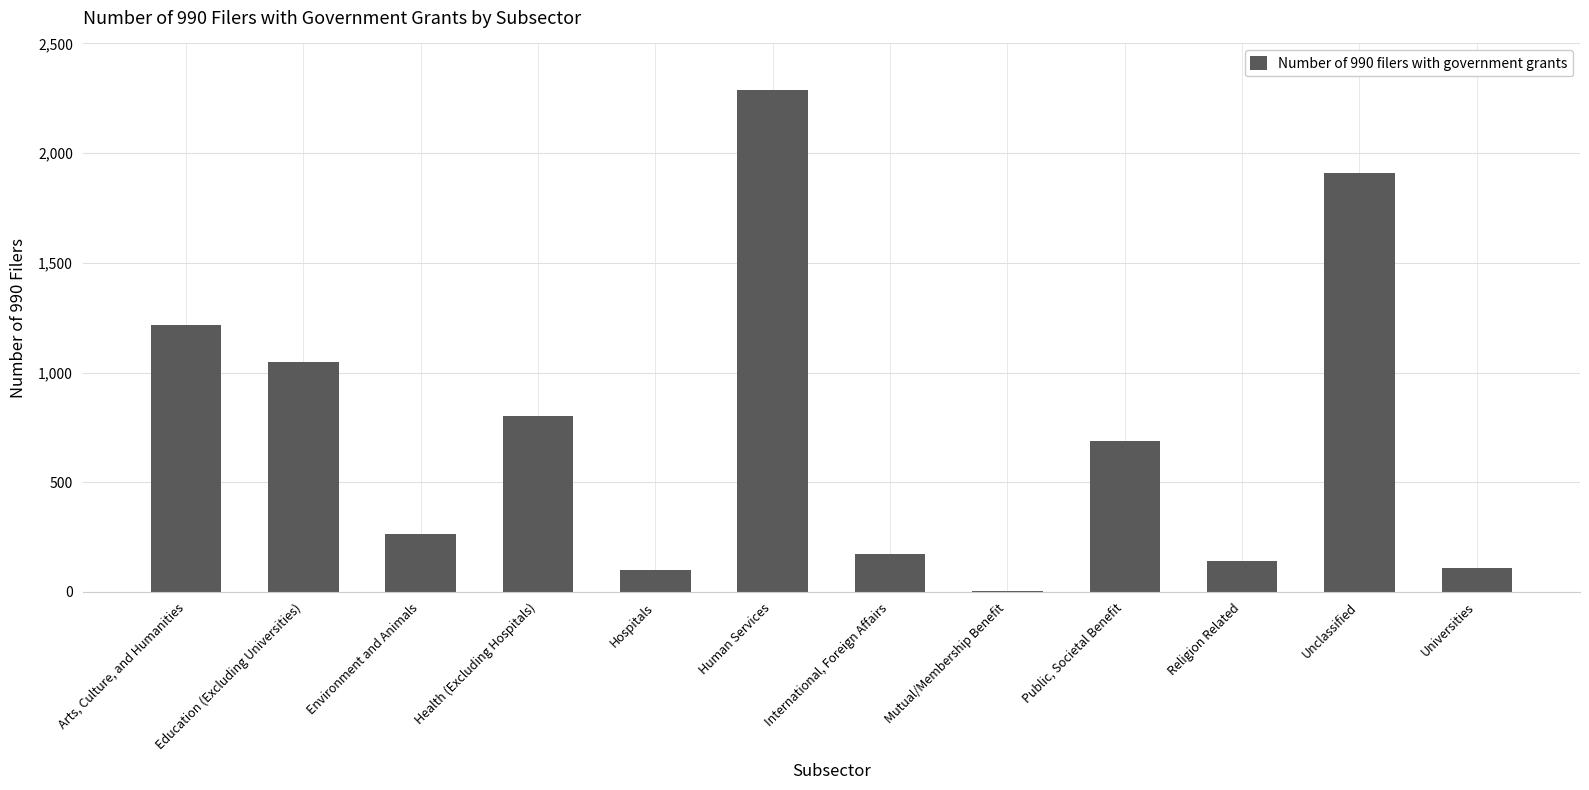

Which has a higher value, Environment and Animals or Human Services?

Human Services